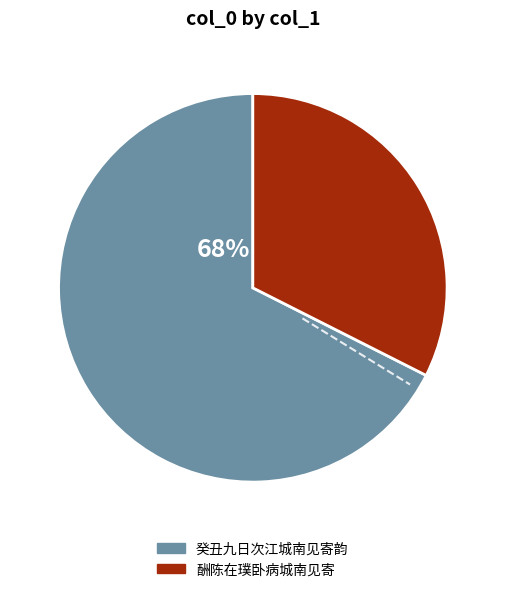

Is it true that 癸丑九日次江城南见寄韵 is 68% of the pie?

True